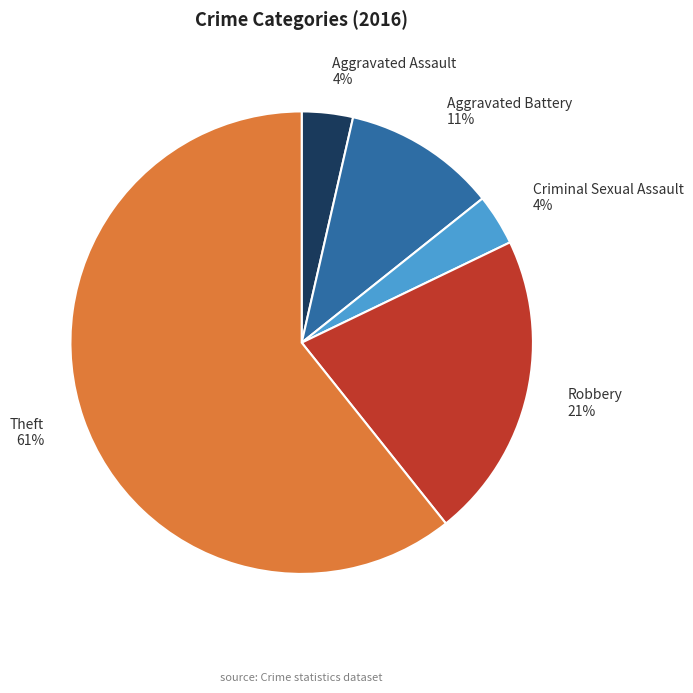

Count the number of slices in the pie.

5